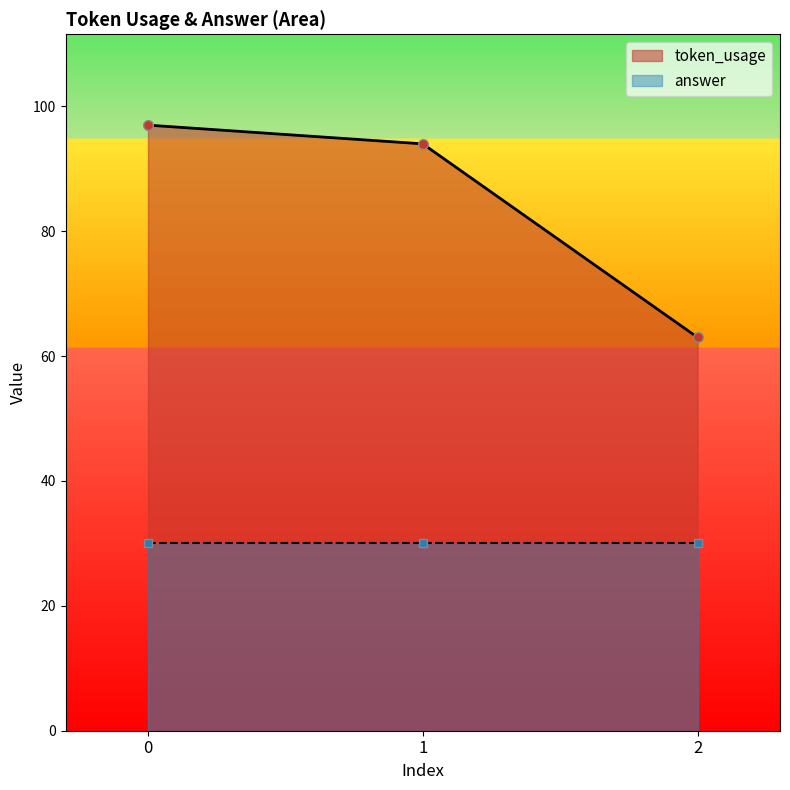

Reading right to left, what are all the values shown in this chart?

63	94	97